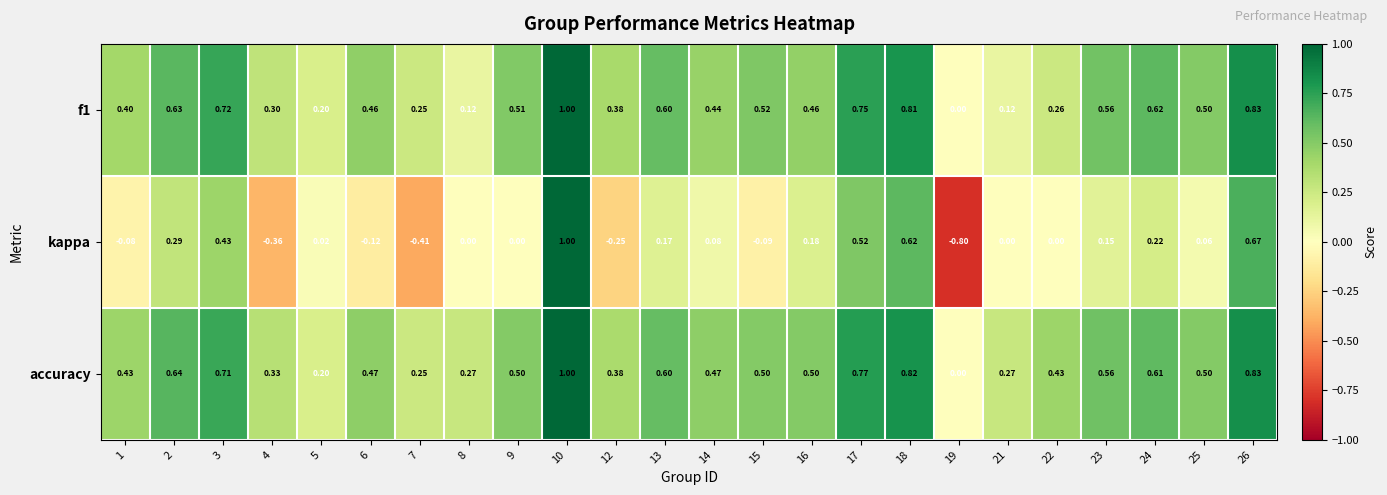

What is the smallest value displayed?

-0.8